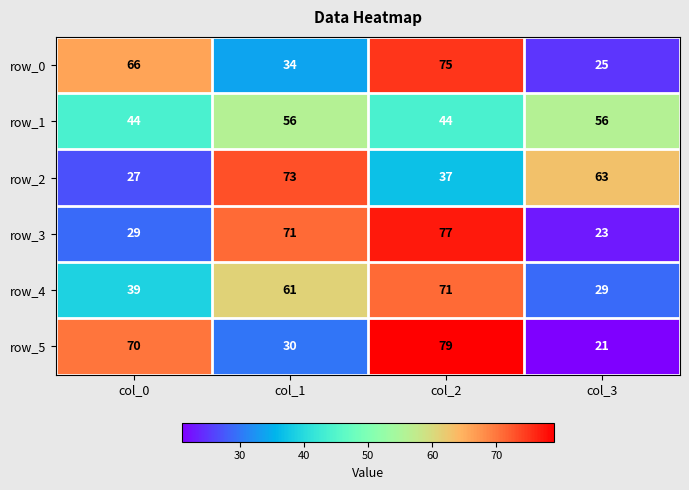

What is the sum of all row_1 values?

200